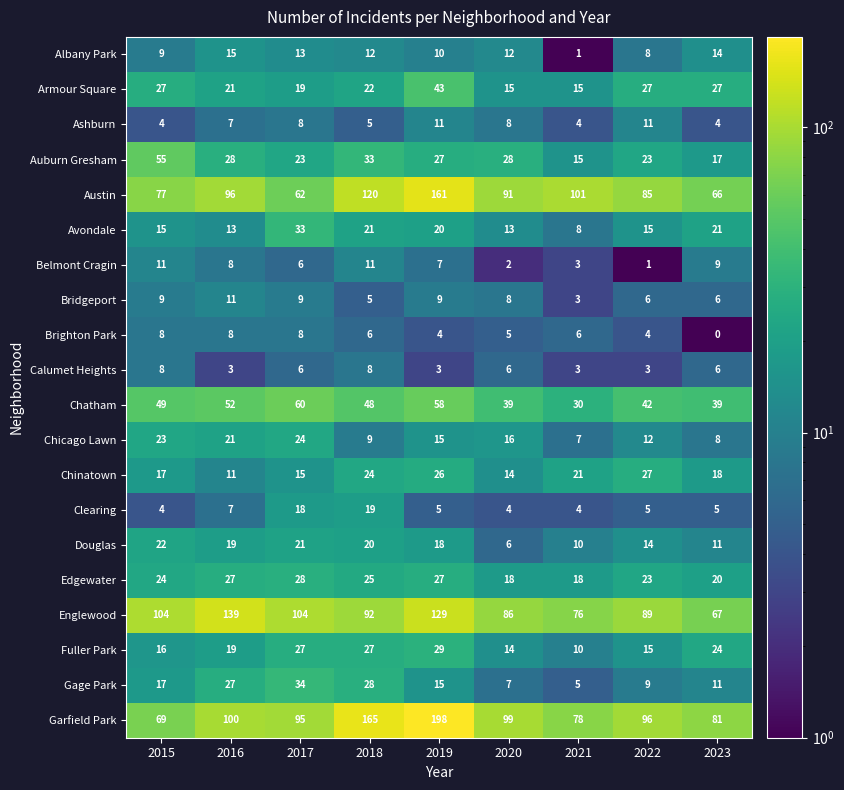

The value of Albany Park at 2019 is 10. True or false?

True